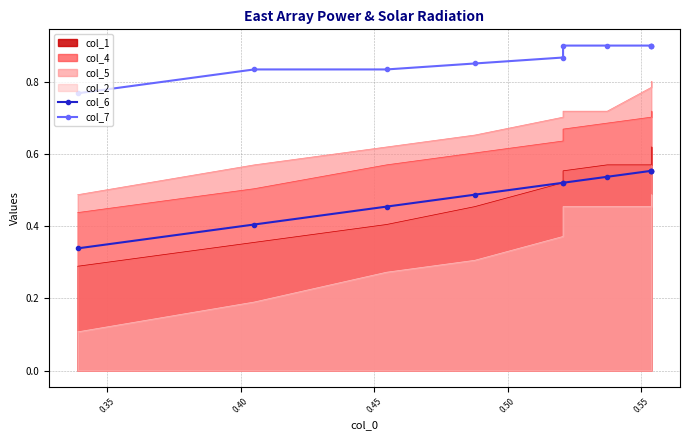

What is the average value of the col_7 series?

0.9